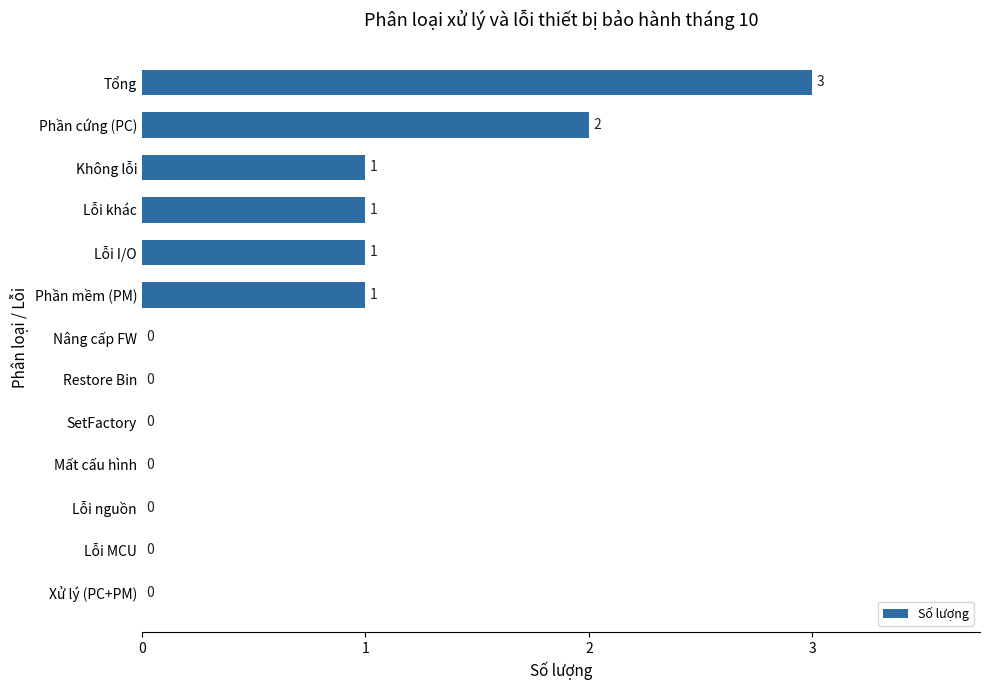

What is the maximum value shown in the chart?

3